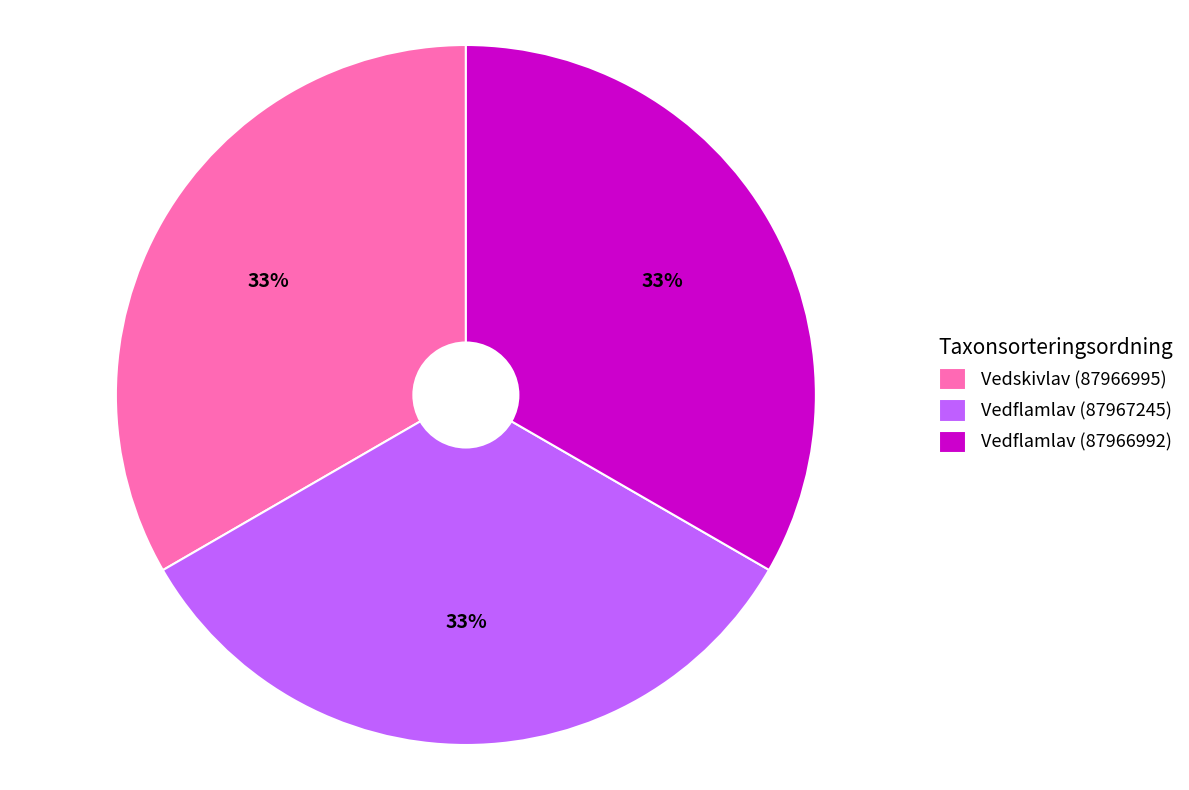

Combined, do Vedflamlav (87967245) and Vedflamlav (87966992) account for over 50%?

Yes